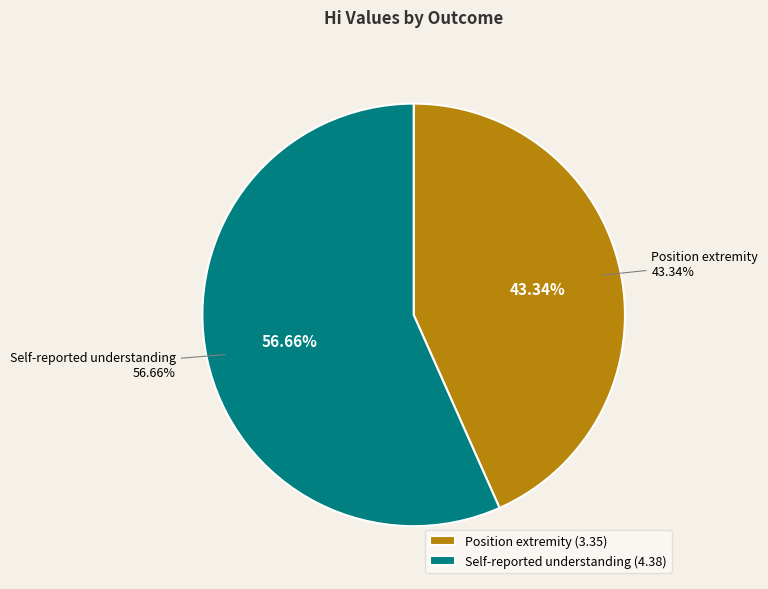

What is the change in value from Position extremity to Self-reported understanding?

+1.0